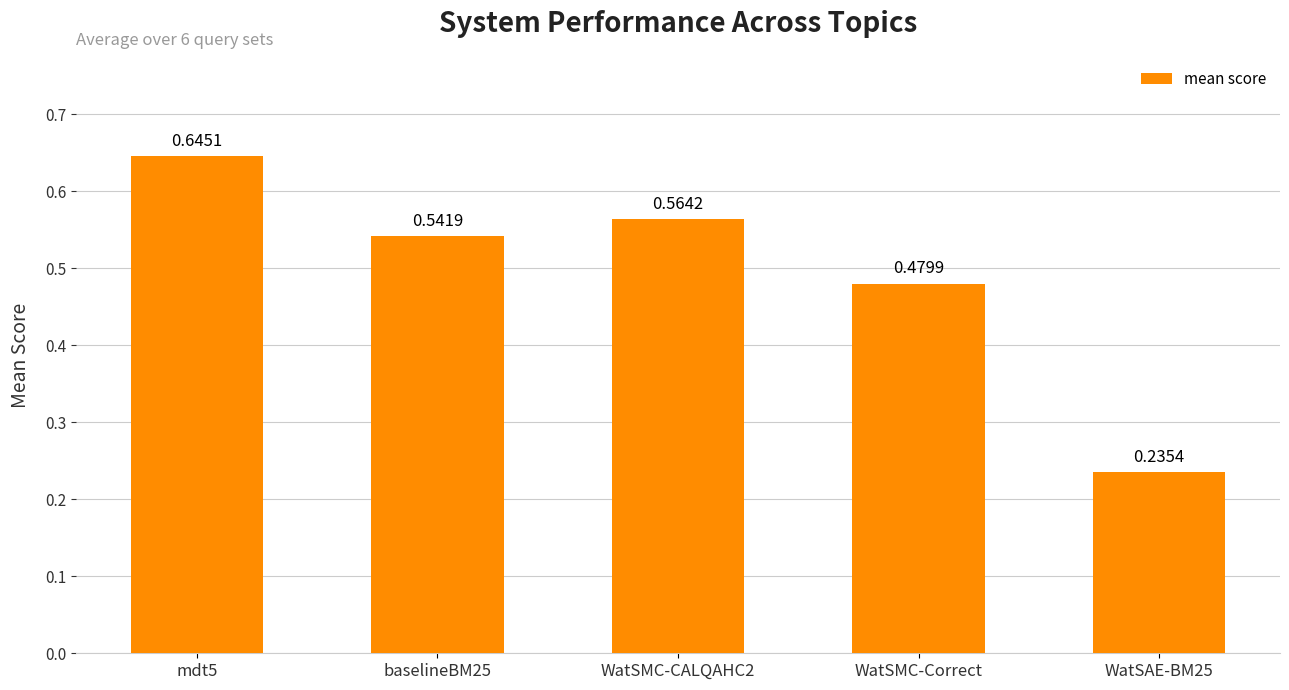

Which label corresponds to the smallest value in the chart?

WatSAE-BM25